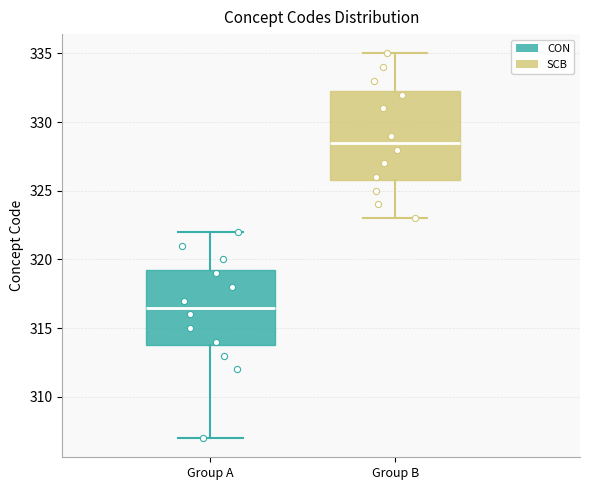

Reading left to right, transcribe this box plot: for each box, give where its median line is, the range the box spans, and where its two whiskers end, as read against the y-axis. The values are not printed on the chart, so give them approximately, as read against the axis.

Group A: median 316.5, box 314.0 to 319.5, whiskers 307.0 to 322.0
Group B: median 328.5, box 326.0 to 332.5, whiskers 323.0 to 335.0